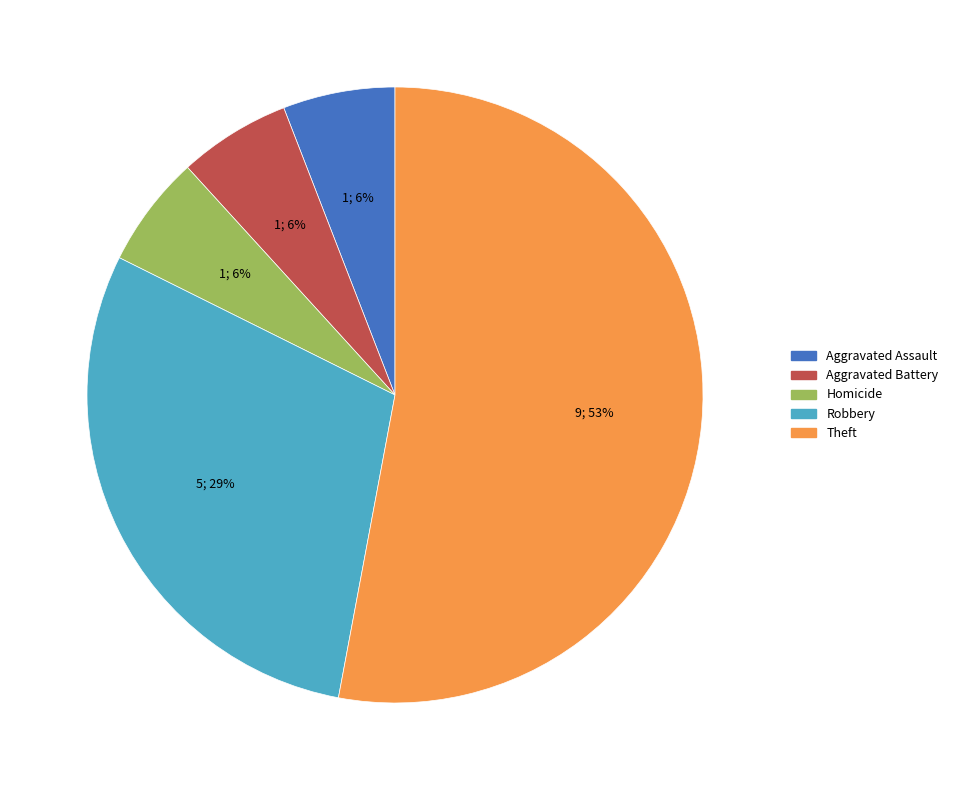

To the nearest percent, what is the average slice percentage?

20%